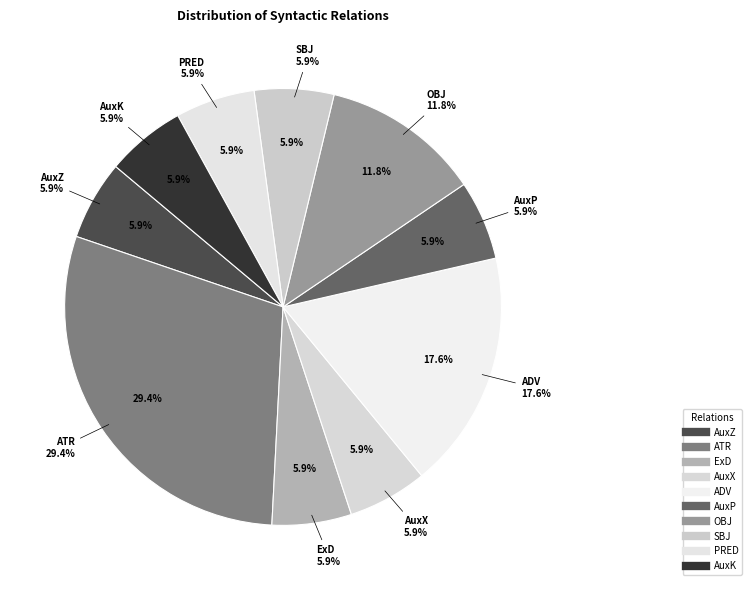

How many segments does this pie chart have?

10